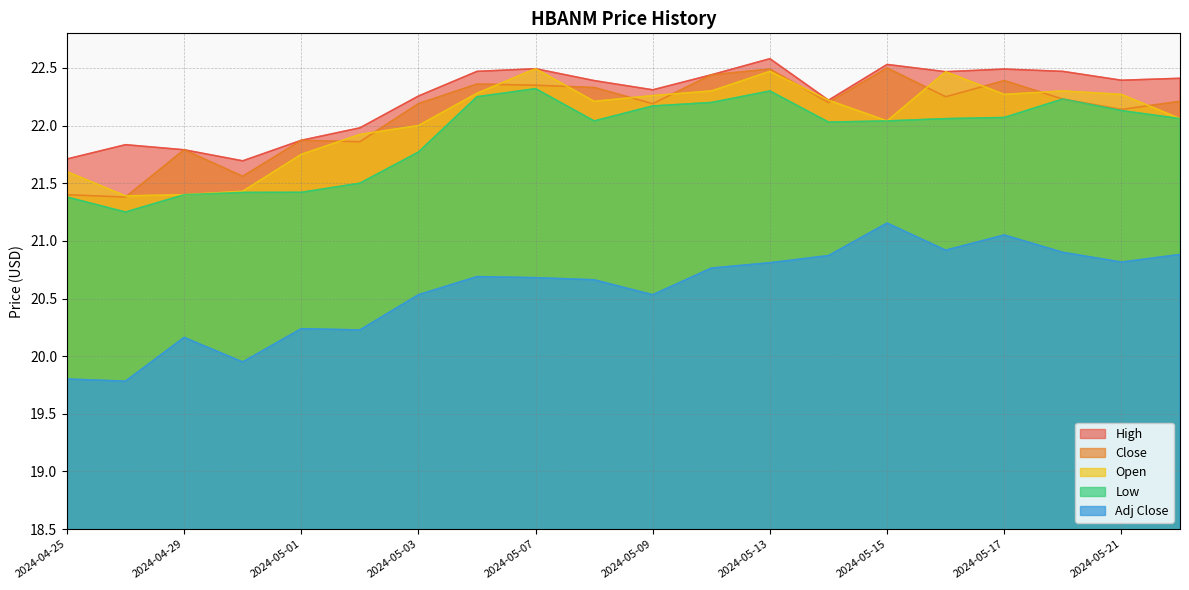

Rank the series by their maximum value, from highest to lowest.

High, Close, Open, Low, Adj Close